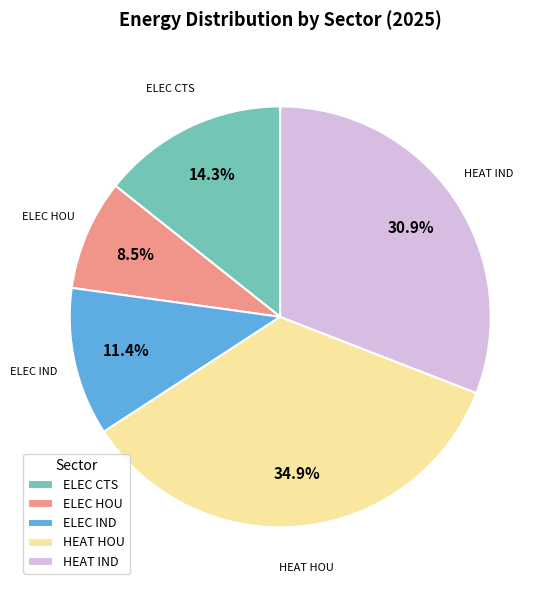

What is the ratio of the value at HEAT IND to the value at ELEC CTS?

2.2